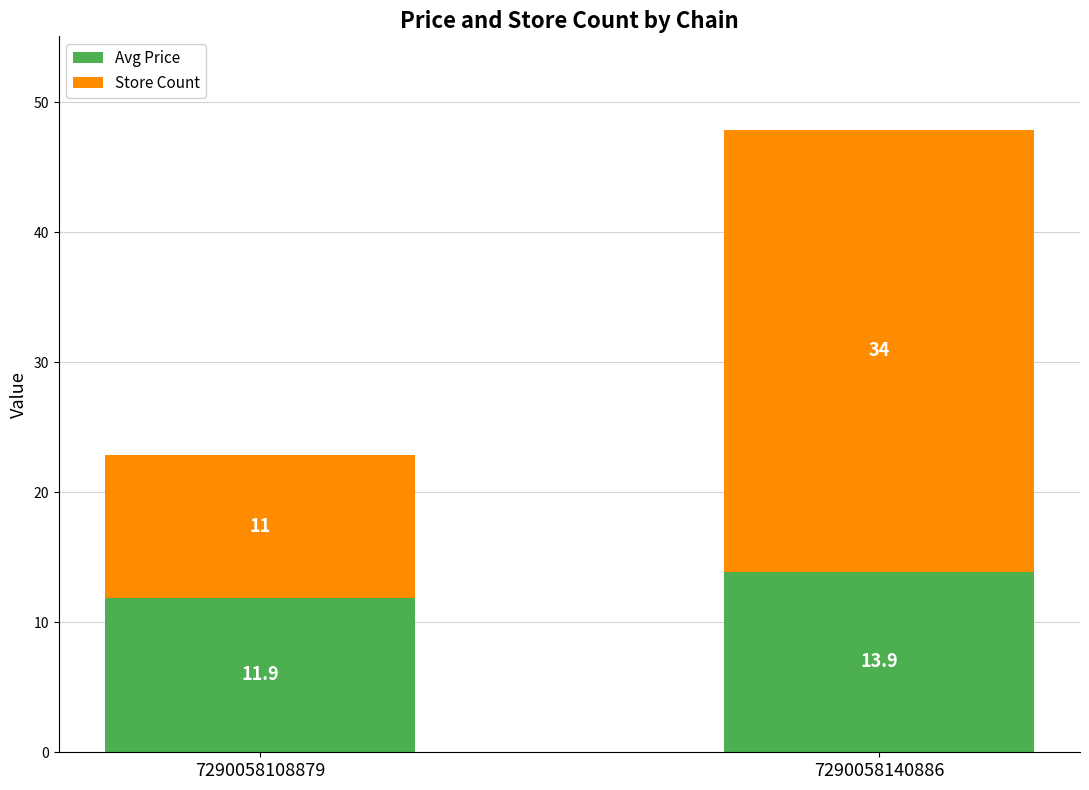

Reading left to right, what are the values for Avg Price?

7290058108879=11.9	7290058140886=13.9